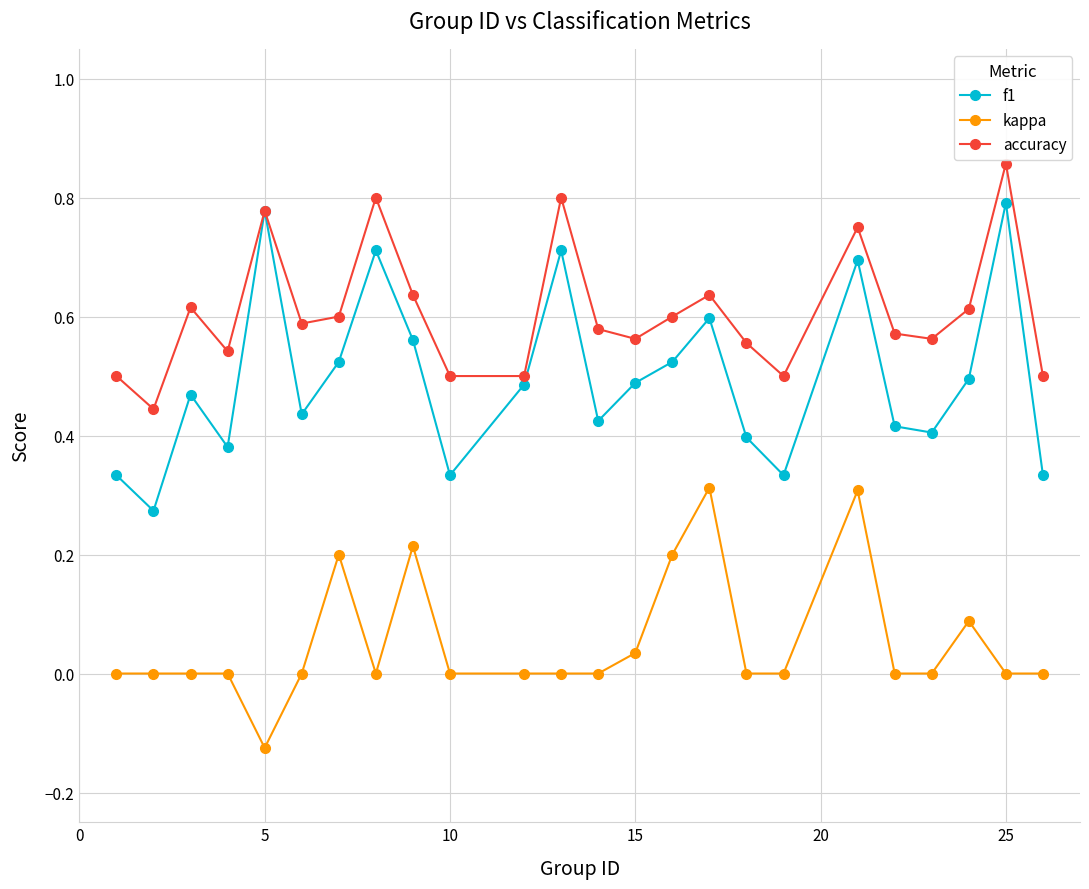

True or false: kappa and f1 intersect in this chart.

False